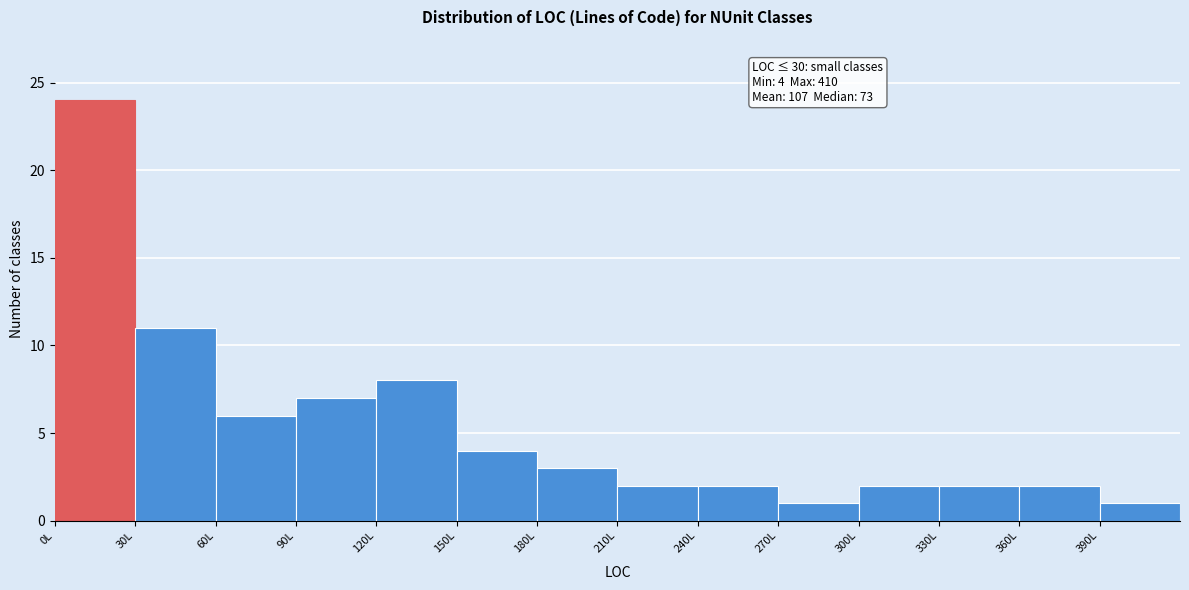

Over which range of the x-axis is the bar tallest?

0 to 30